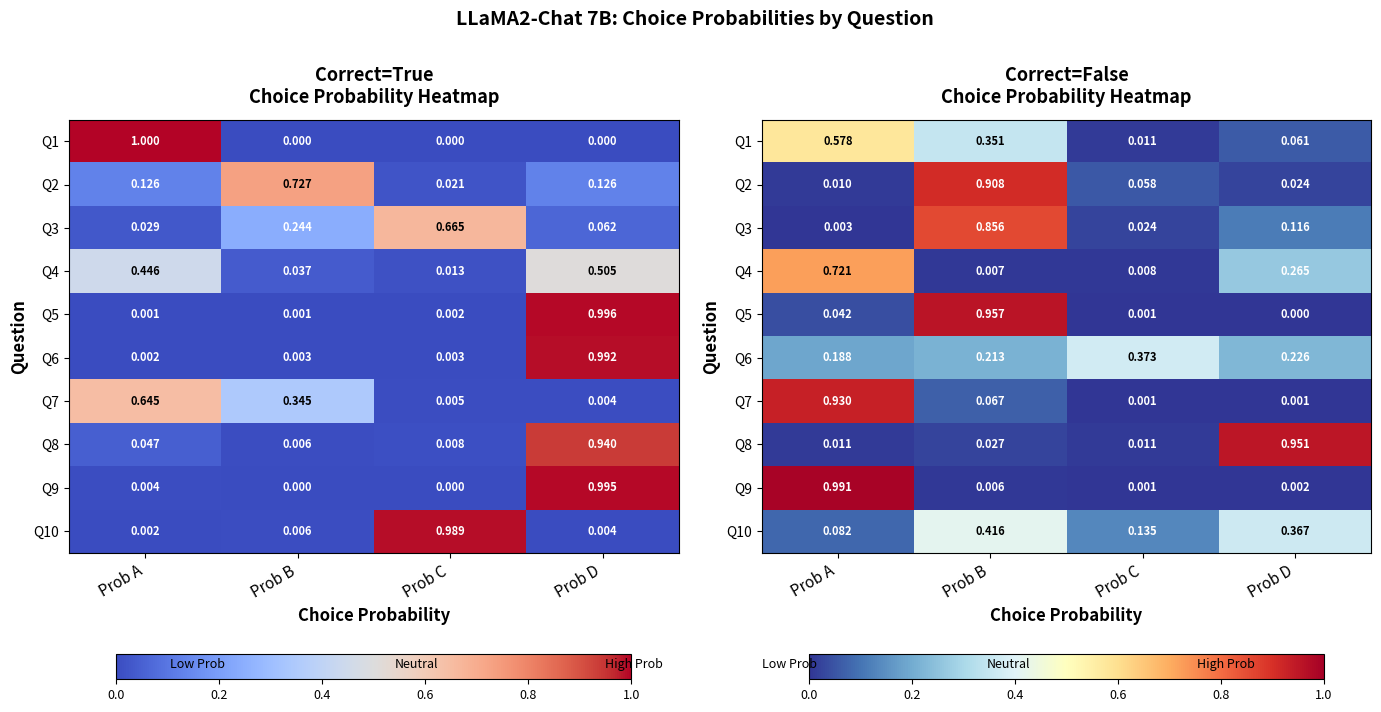

Is it true that Q5 equals 1.4 at Prob B?

False